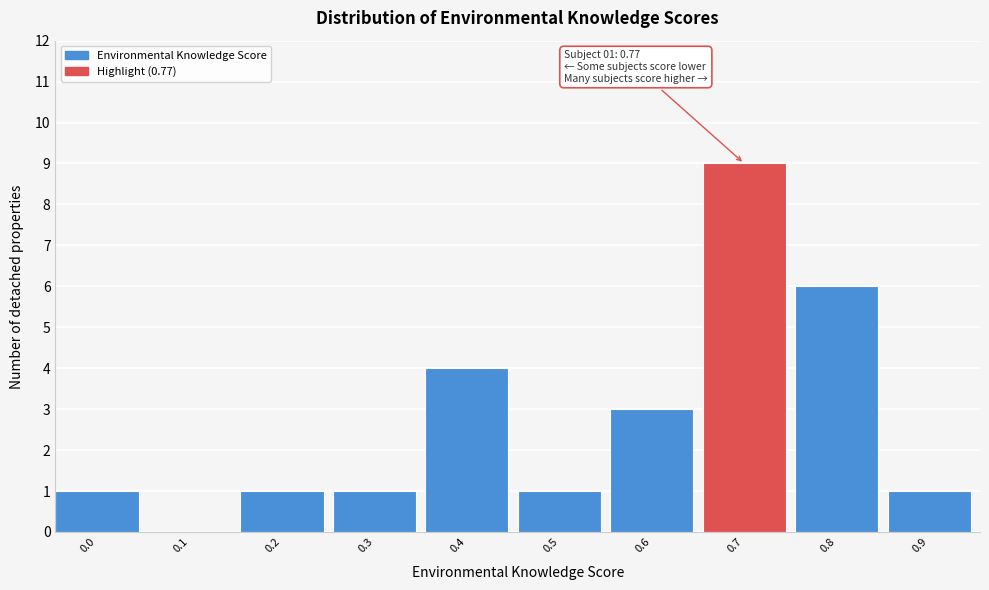

Reading left to right, what are all the values shown in this chart?

0.0=1	0.1=0	0.2=1	0.3=1	0.4=4	0.5=1	0.6=3	0.7=9	0.8=6	0.9=1